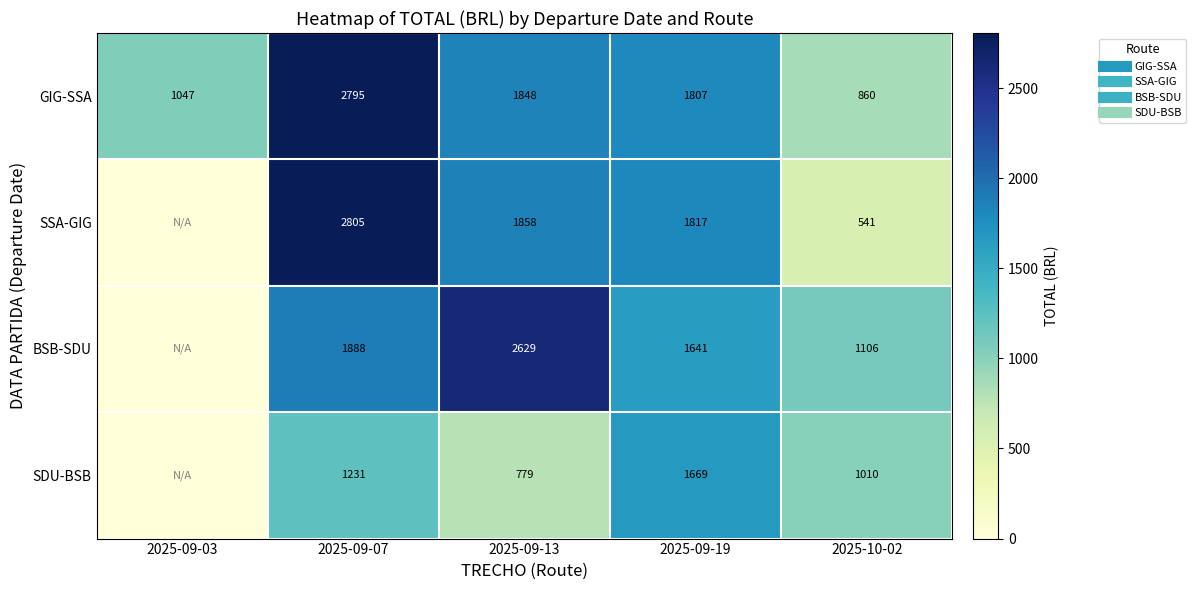

True or false: BSB-SDU has a value of 1105.7 at 2025-10-02.

True